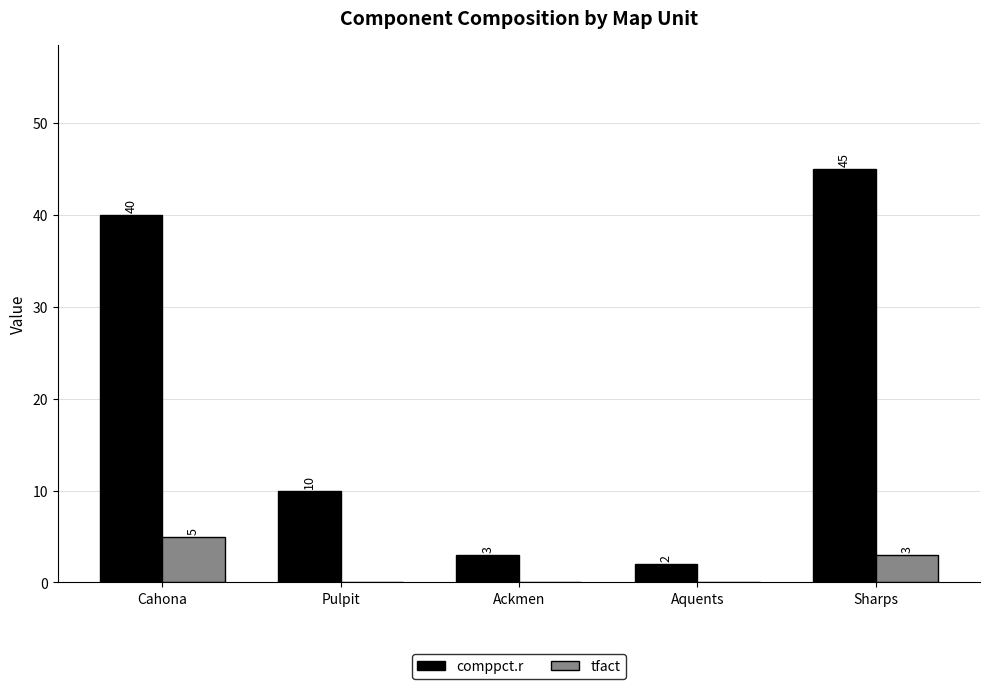

What value does the tfact series have at Sharps?

3